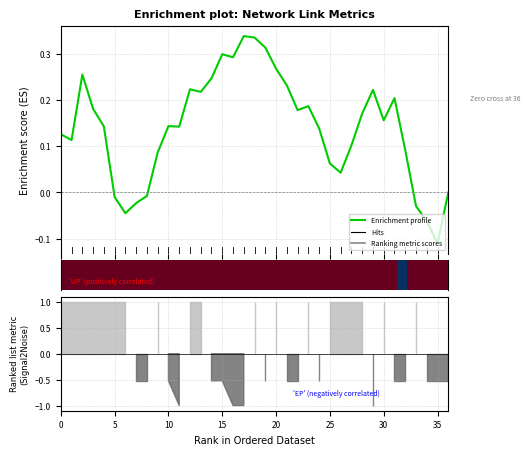

Is this an area chart (filled region under the line)?

No